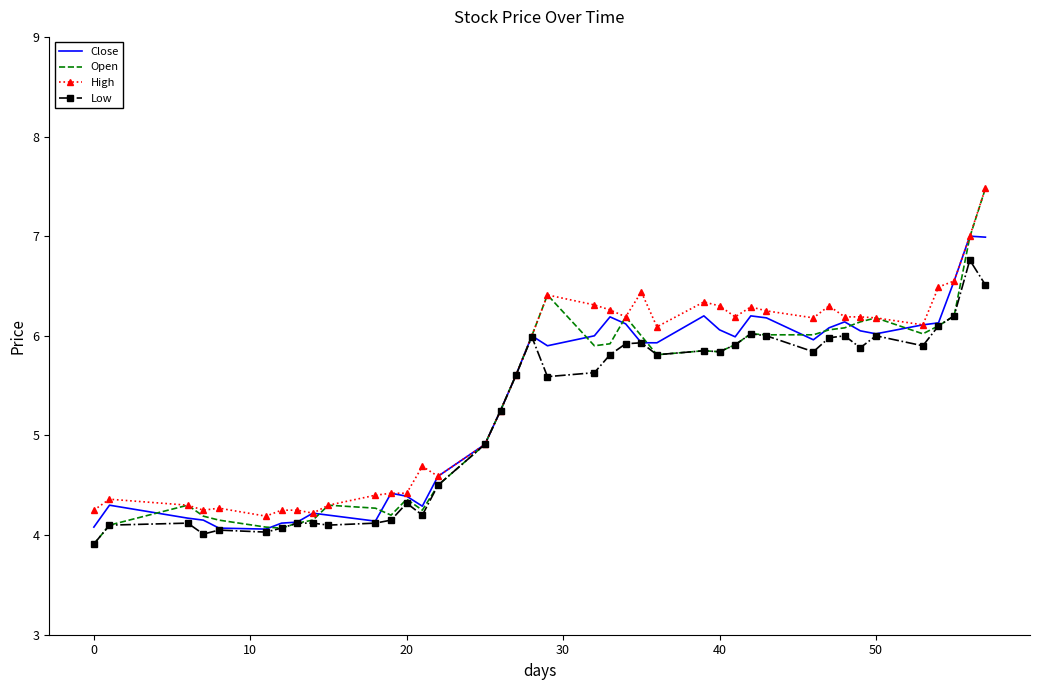

Which series has the largest range (max minus min)?

Open